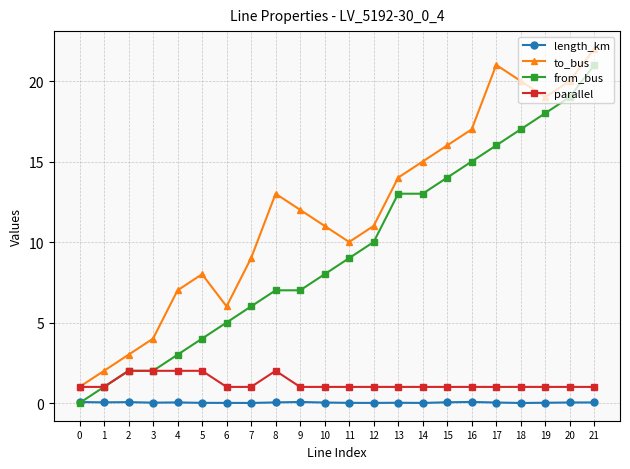

Which category has the highest value in the to_bus series?

21